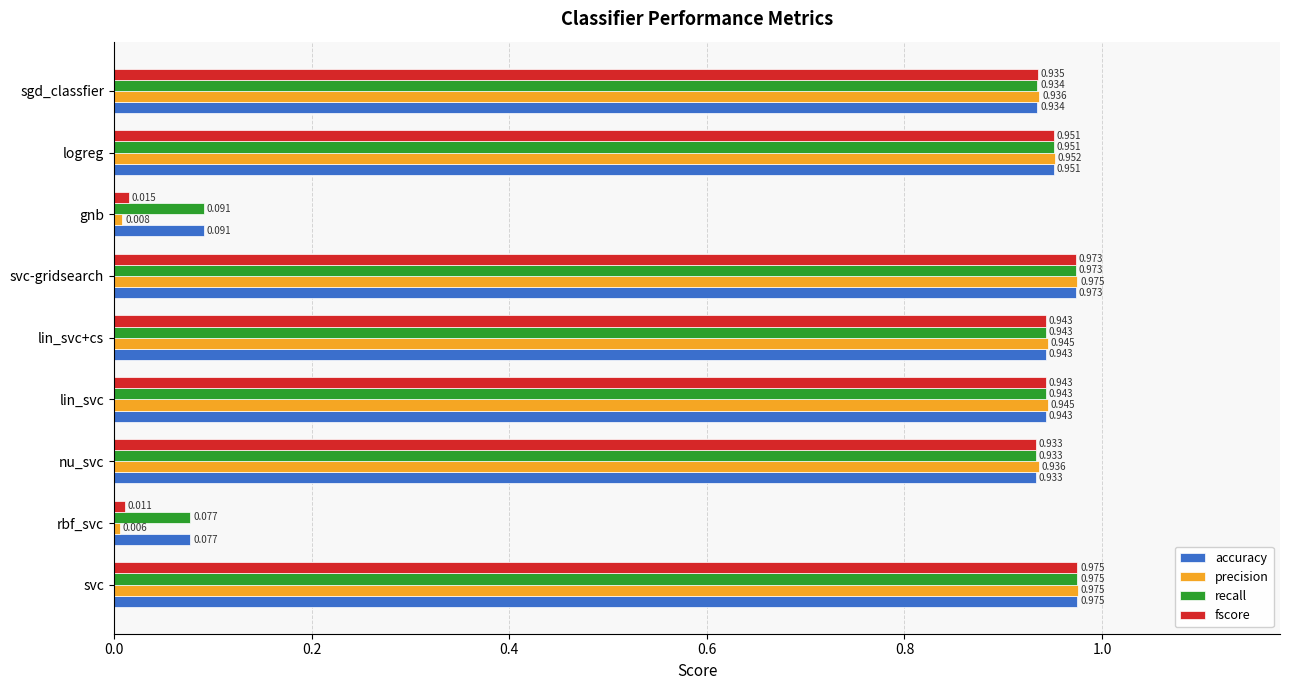

At which label is accuracy closest to 0?

rbf_svc